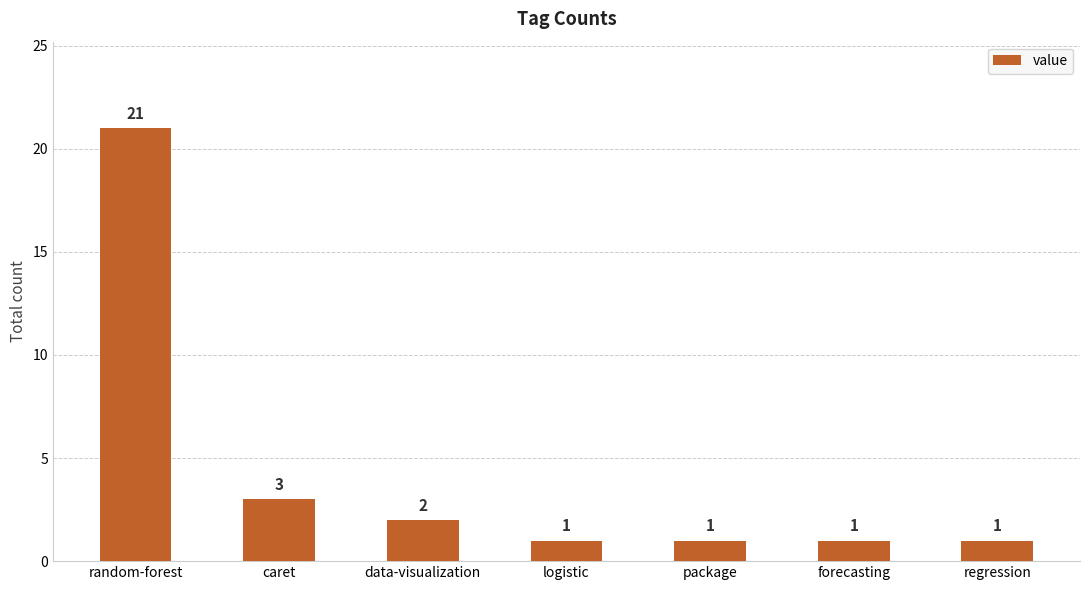

What is the difference between the maximum and minimum values?

20